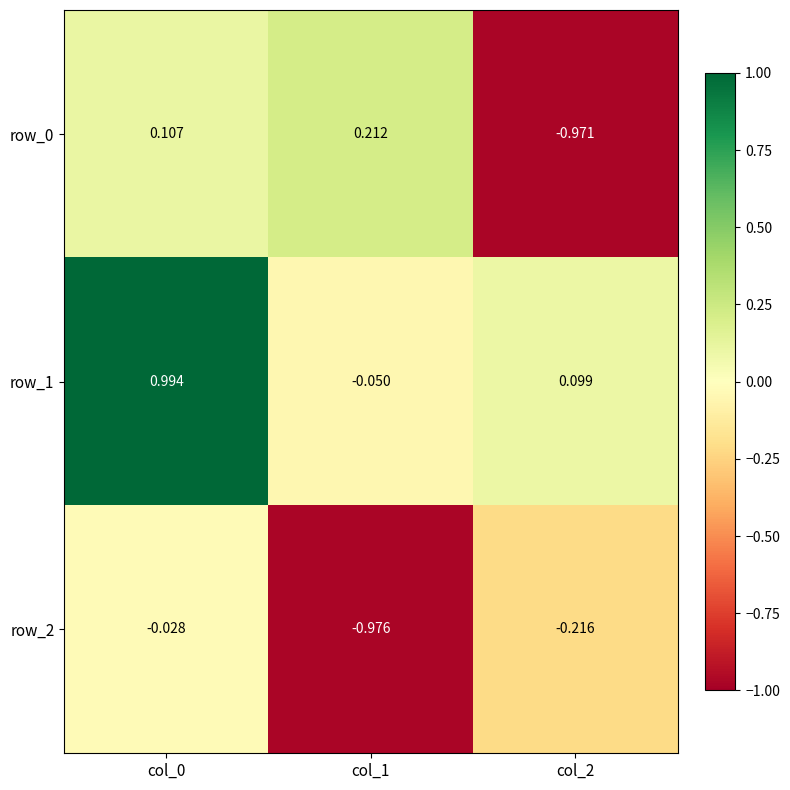

Is it true that row_1 equals 0.0 at col_2?

False